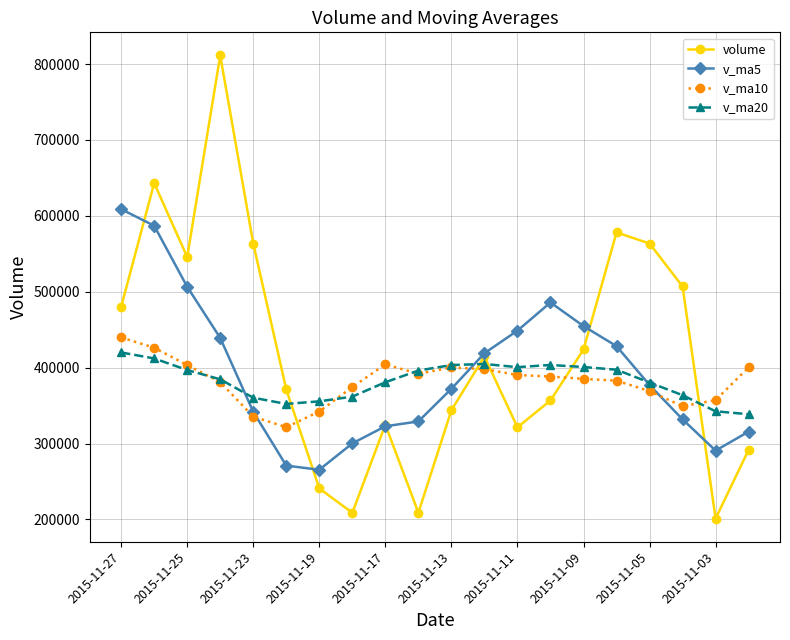

Which series has the largest range (max minus min)?

volume